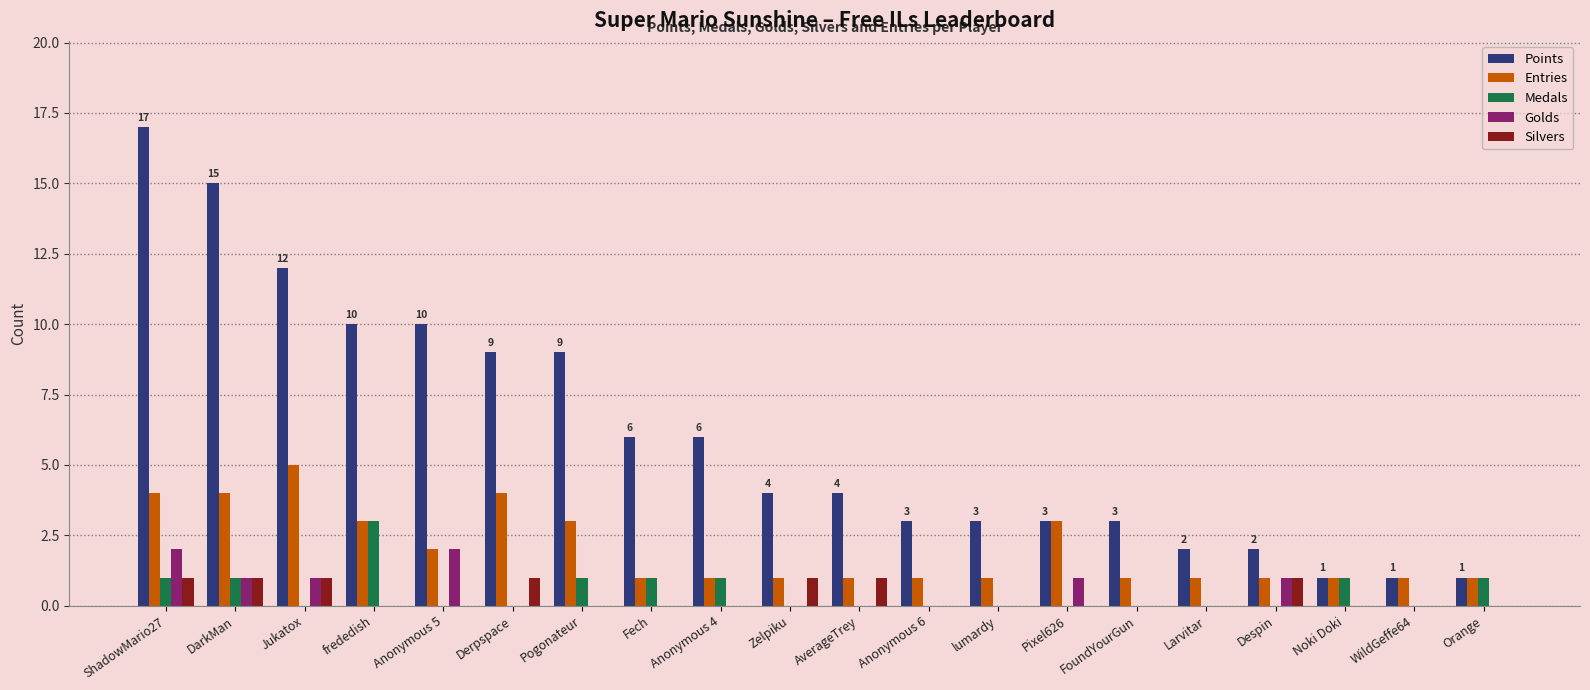

The Silvers series shows 1 at Zelpiku. True or false?

True